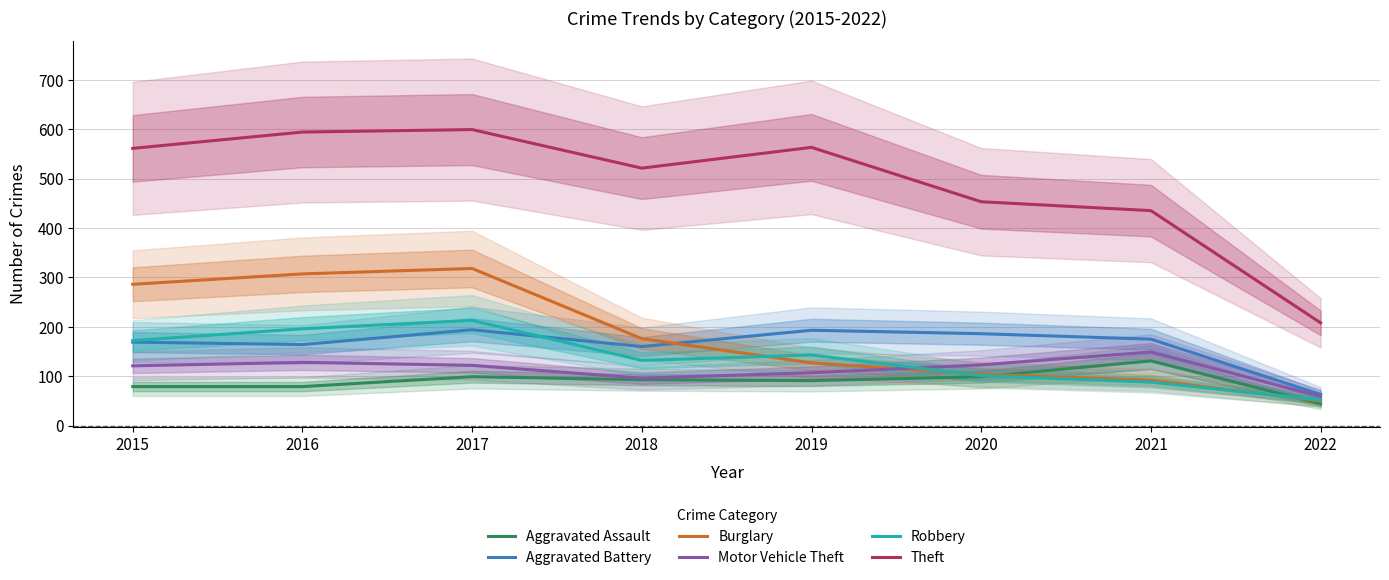

Read the Theft value at 2020.

453